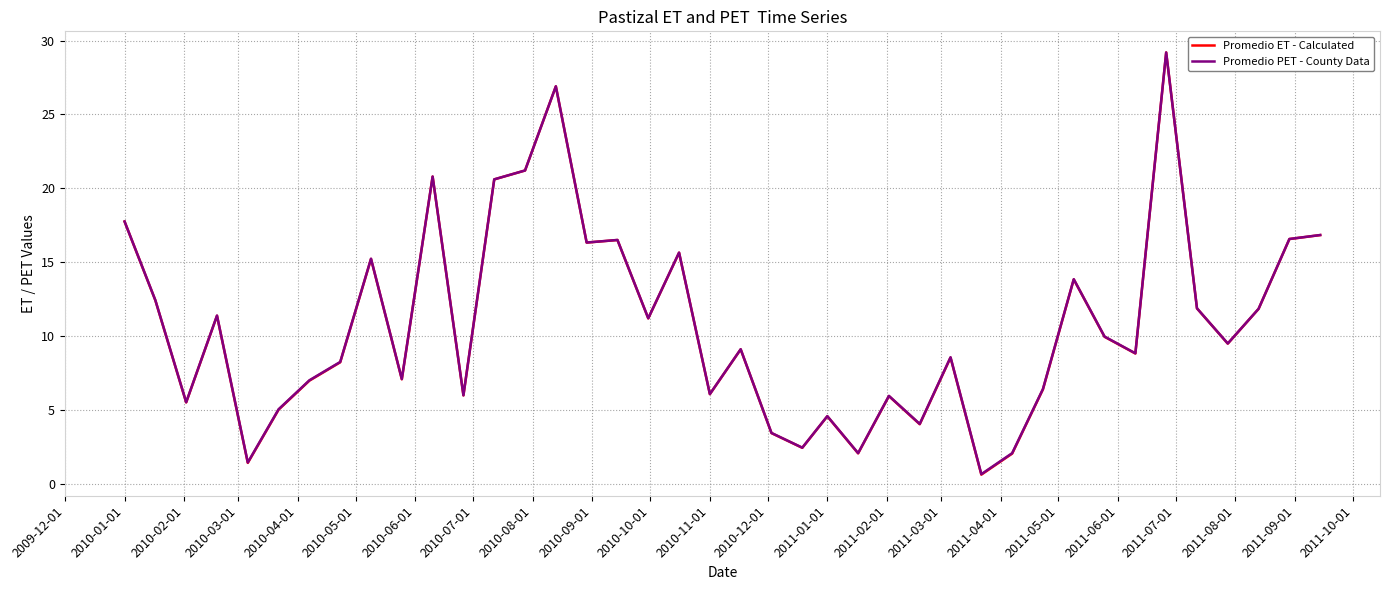

True or false: Promedio PET - County Data has more than 1 points higher than both neighbors.

True